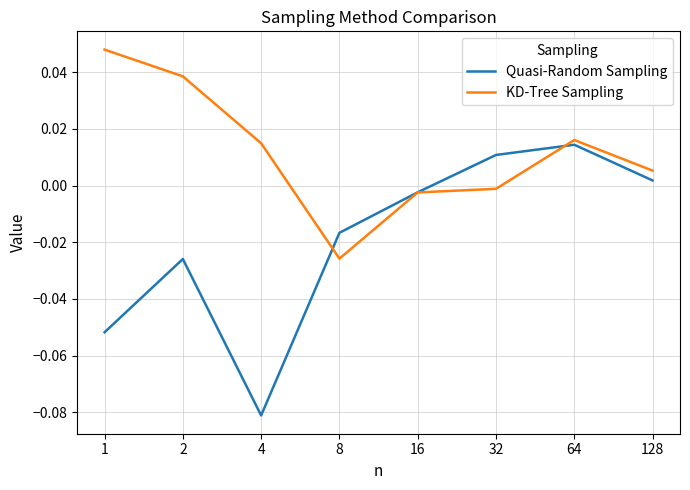

What is the difference between the maximum and minimum values in the KD-Tree Sampling series?

0.1